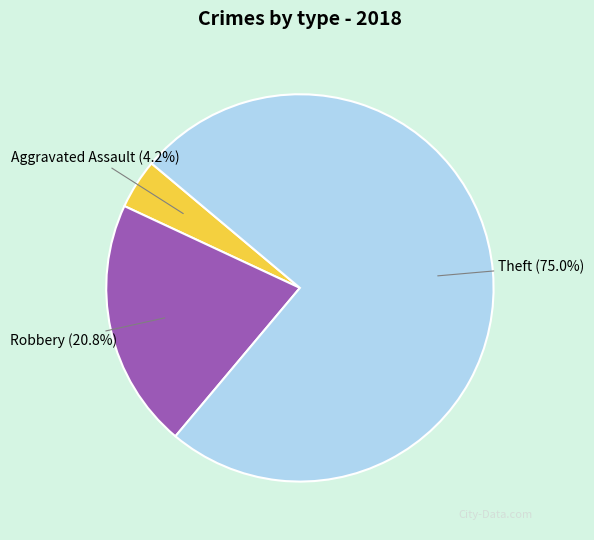

The Robbery slice represents 21% of the pie. True or false?

True